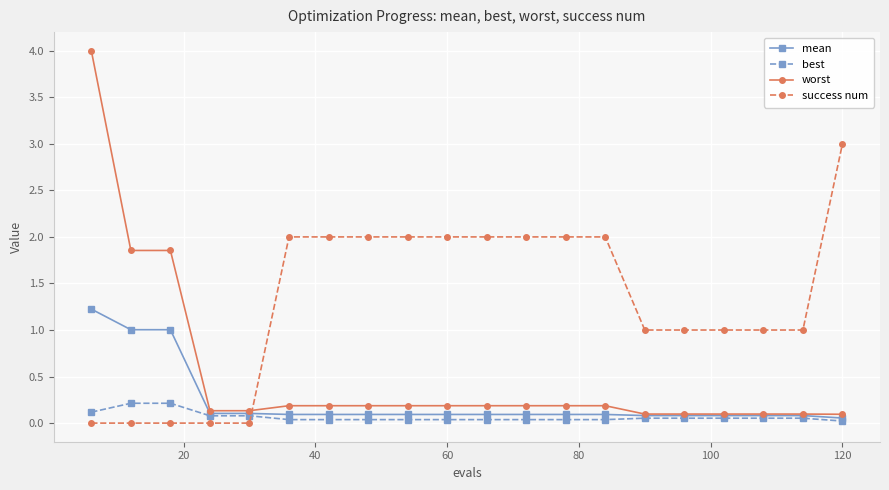

True or false: worst and success num intersect in this chart.

True